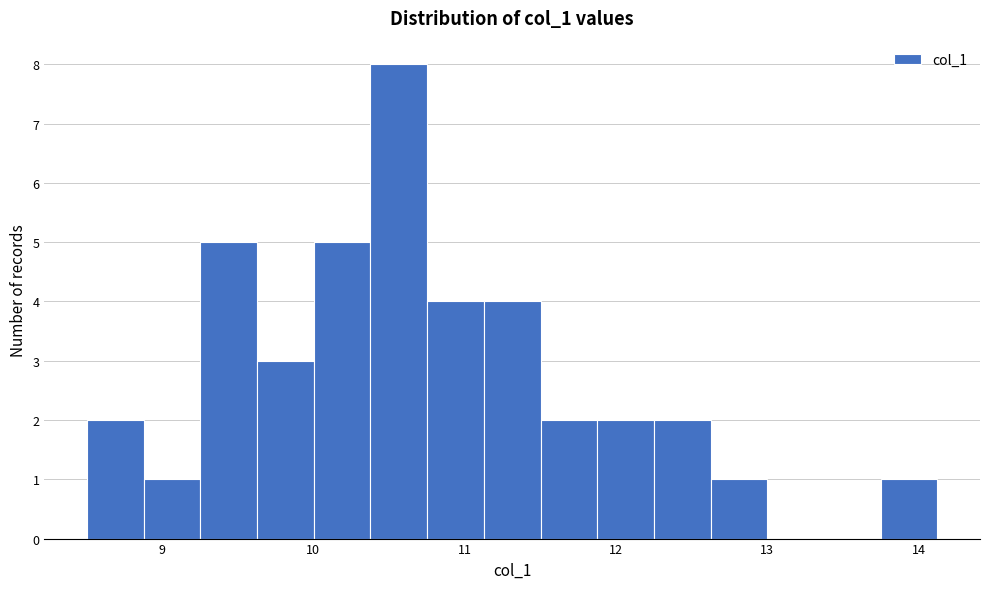

Read against the x-axis, roughly where is the centre of the tallest bar?

10.6